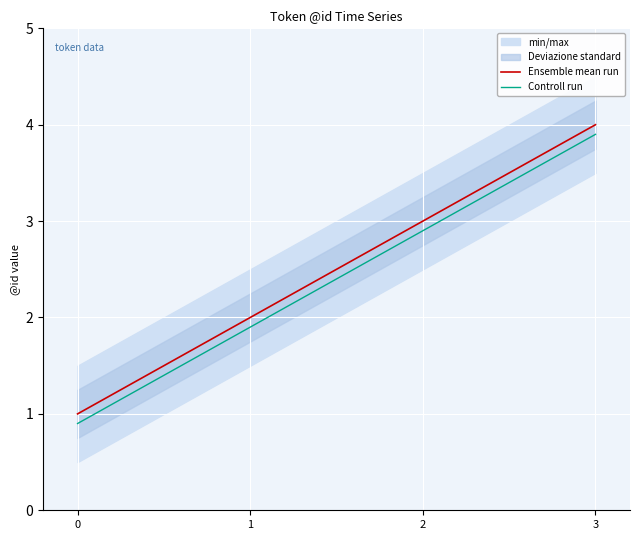

Count the number of categories in the chart.

4